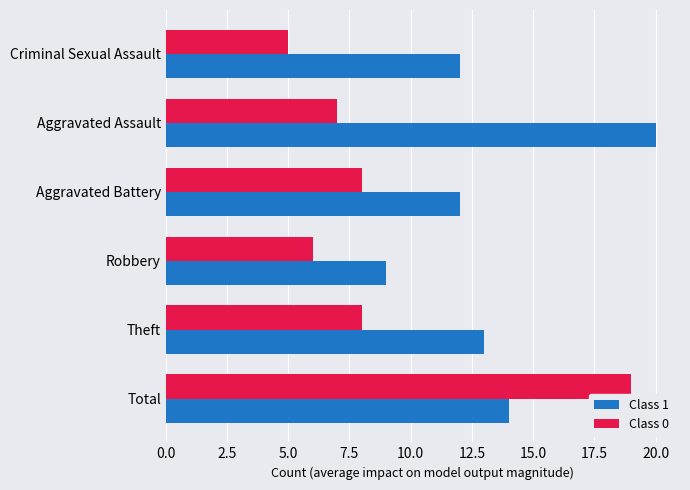

At which category is the sum across all series the highest?

Total